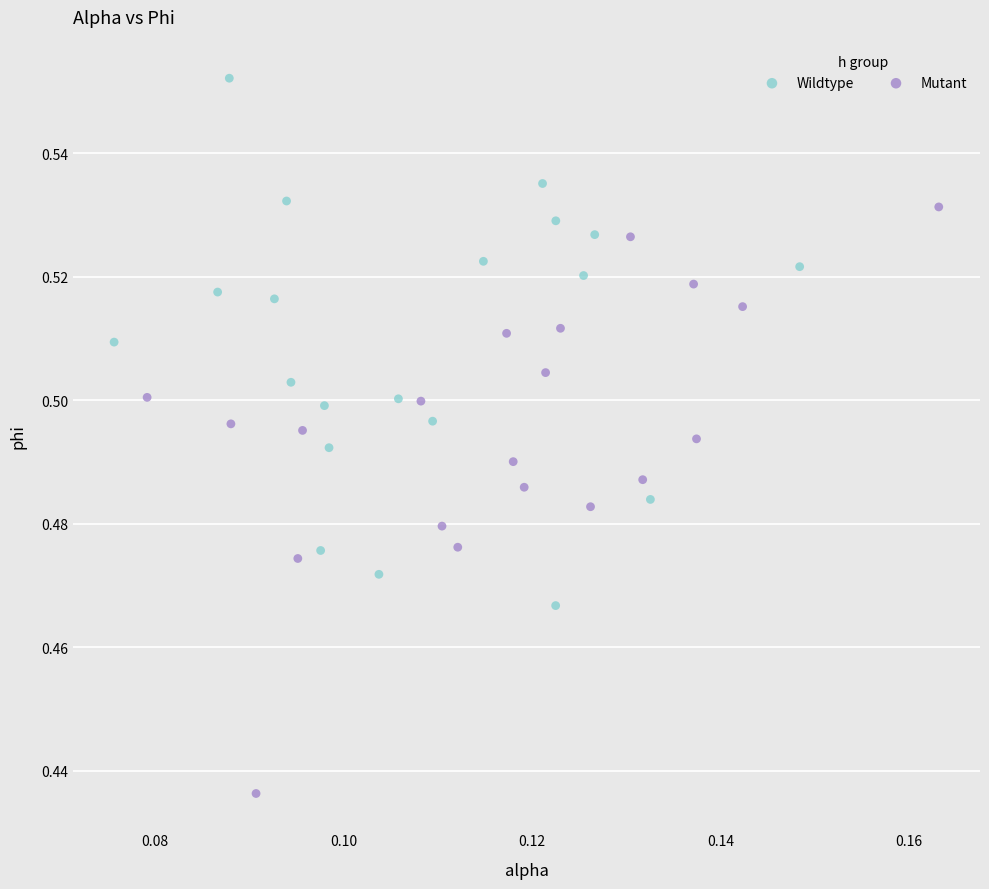

Which series reaches the minimum Y coordinate?

Mutant